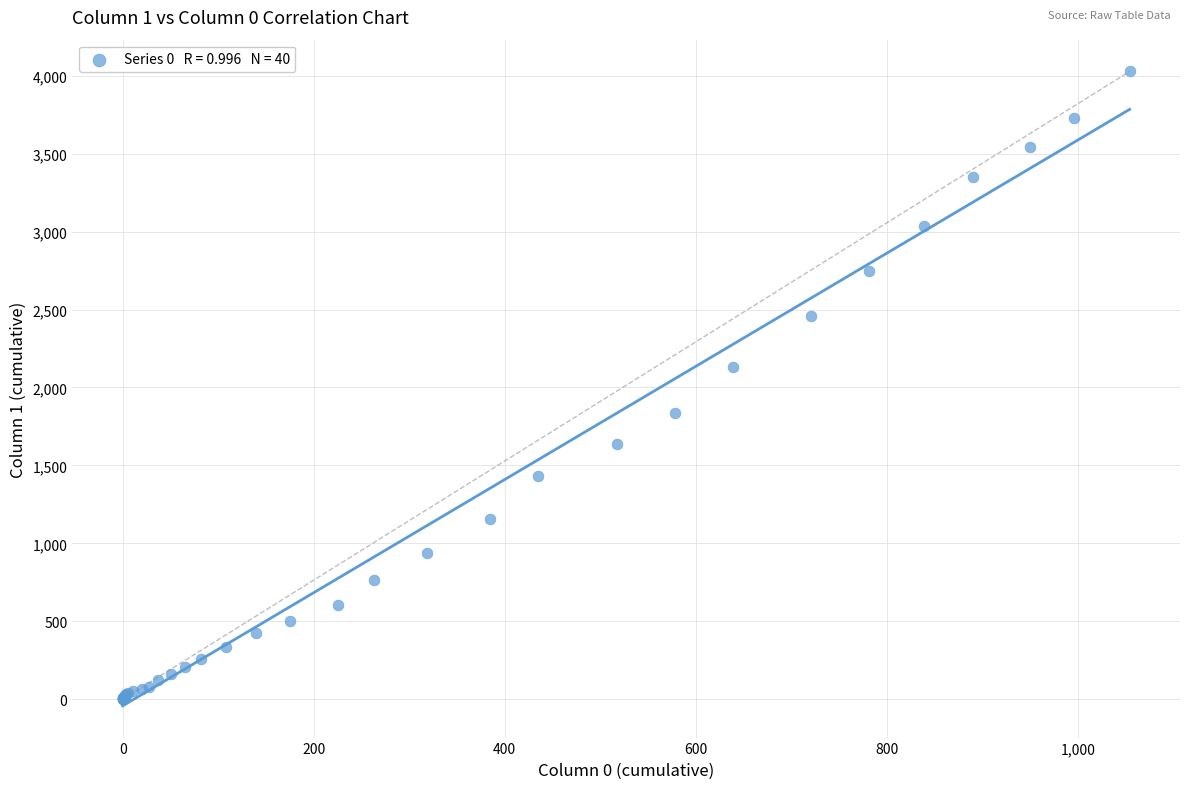

What Y value in the scatter plot is closest to 2015?

2131